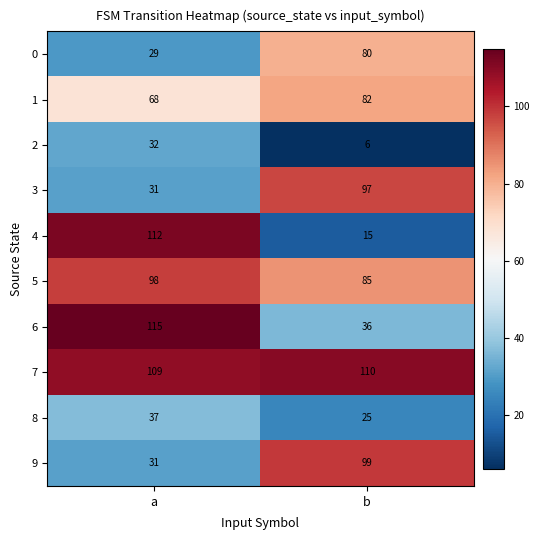

Between a and b, which series saw the biggest shift?

4